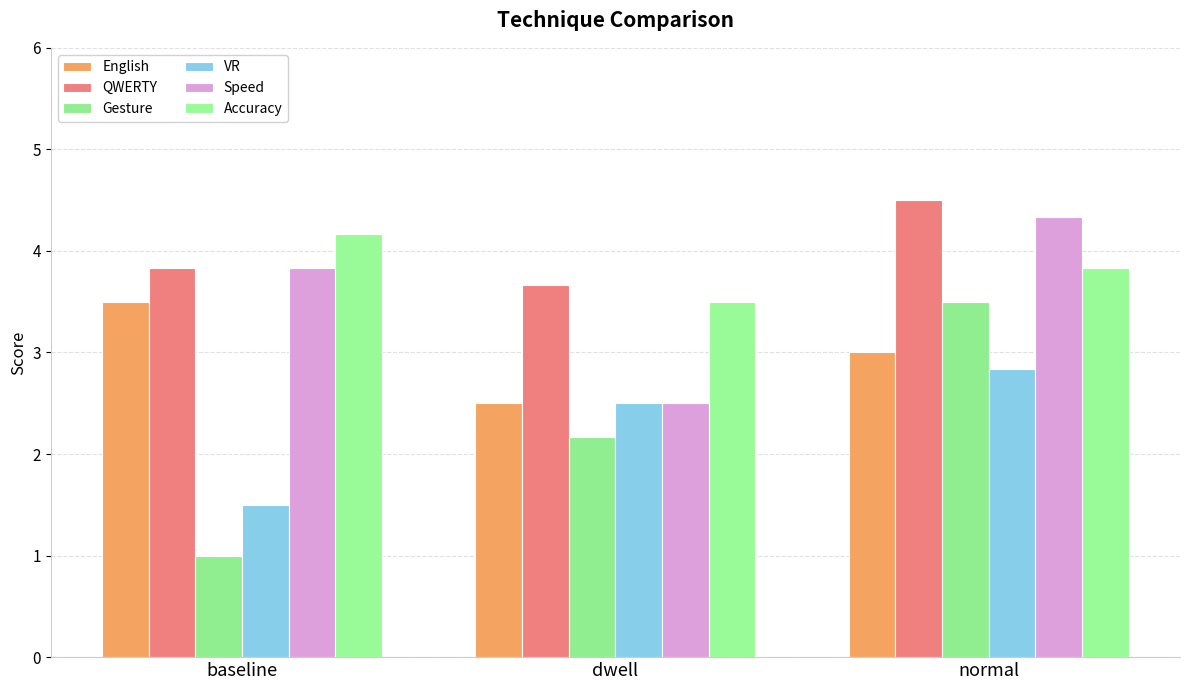

Rank the series by their maximum value, from highest to lowest.

QWERTY, Speed, Accuracy, English, Gesture, VR